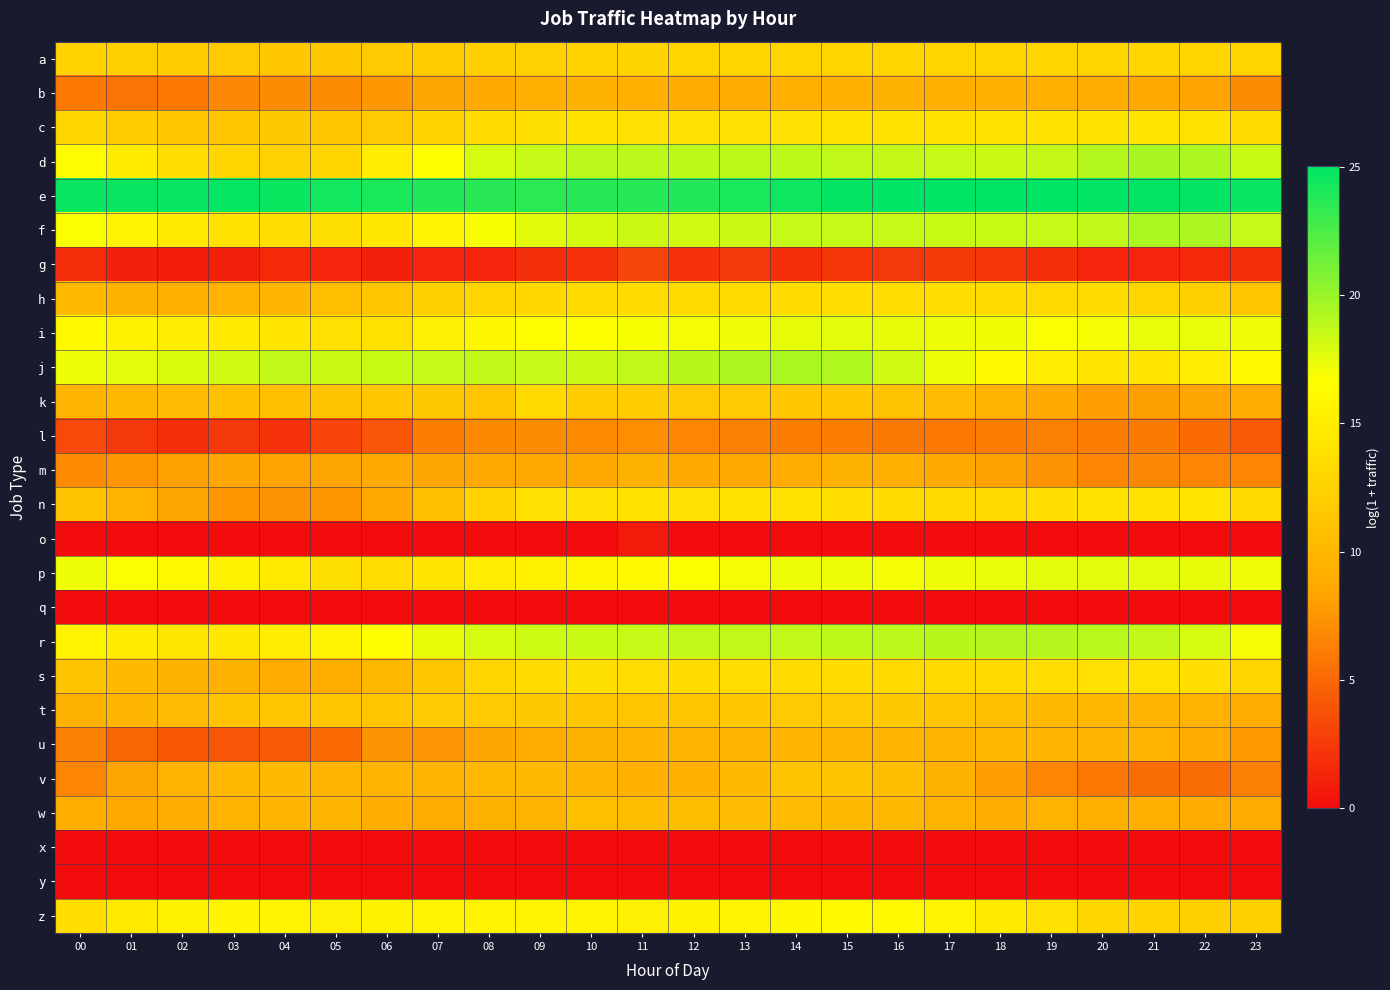

What is the difference between the highest and lowest values at 06?

24.1